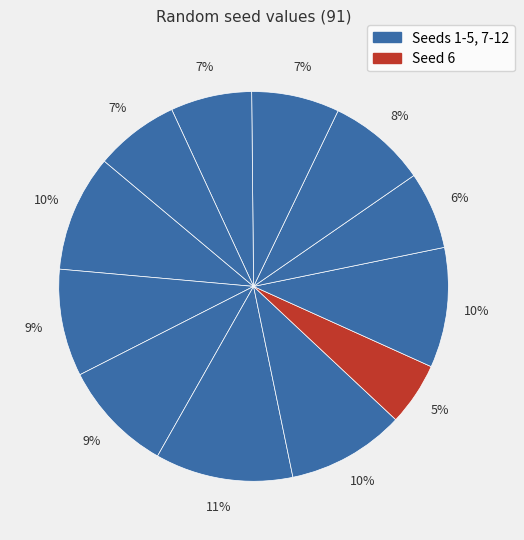

How many segments does this pie chart have?

12